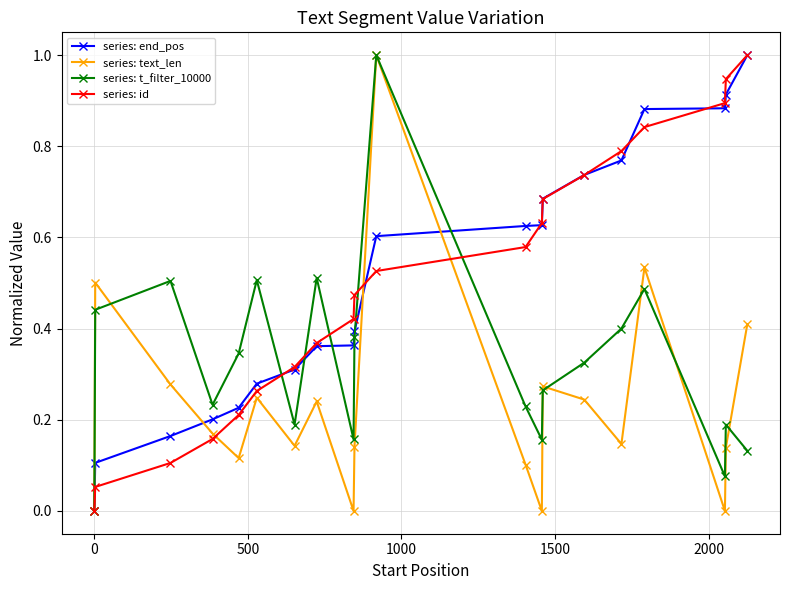

What is the maximum value shown in the chart?

1.0